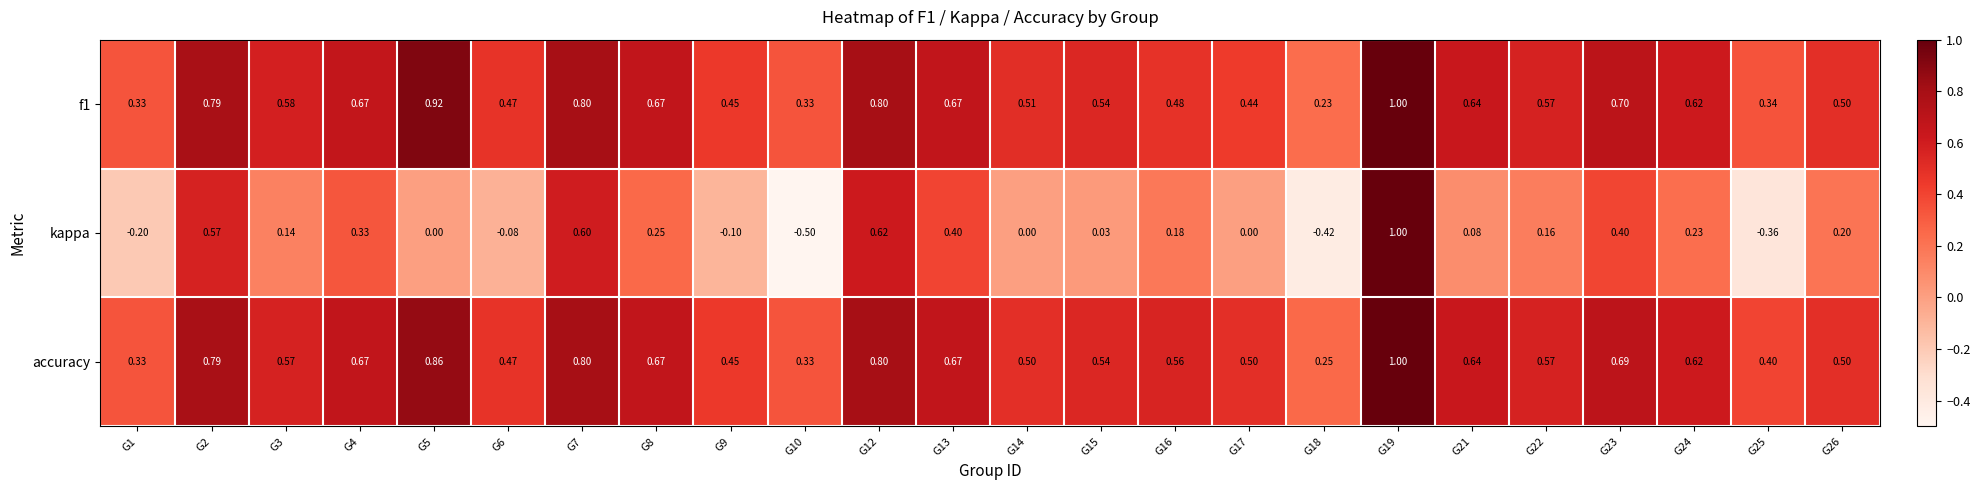

Which series has the largest total across all categories?

accuracy